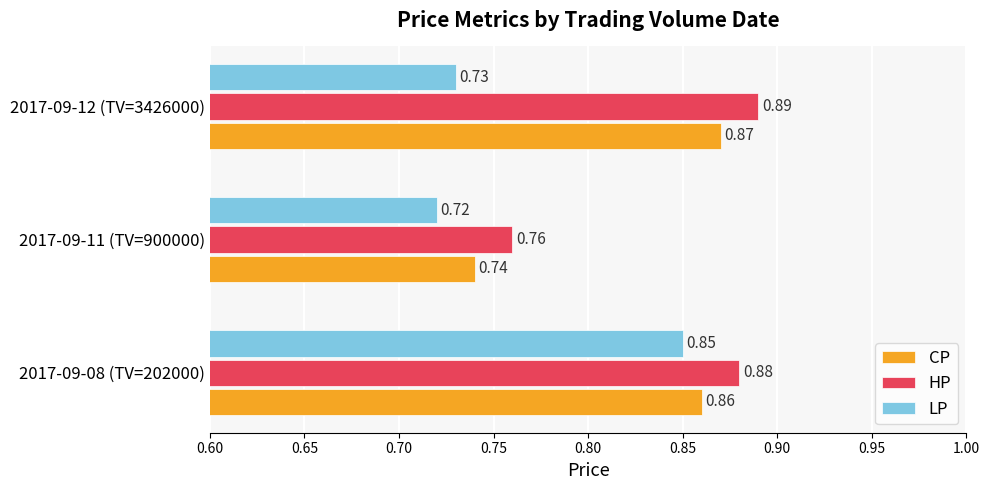

Is the value of HP at 2017-09-12 (TV=3426000) greater than the value of LP at 2017-09-12 (TV=3426000)?

Yes